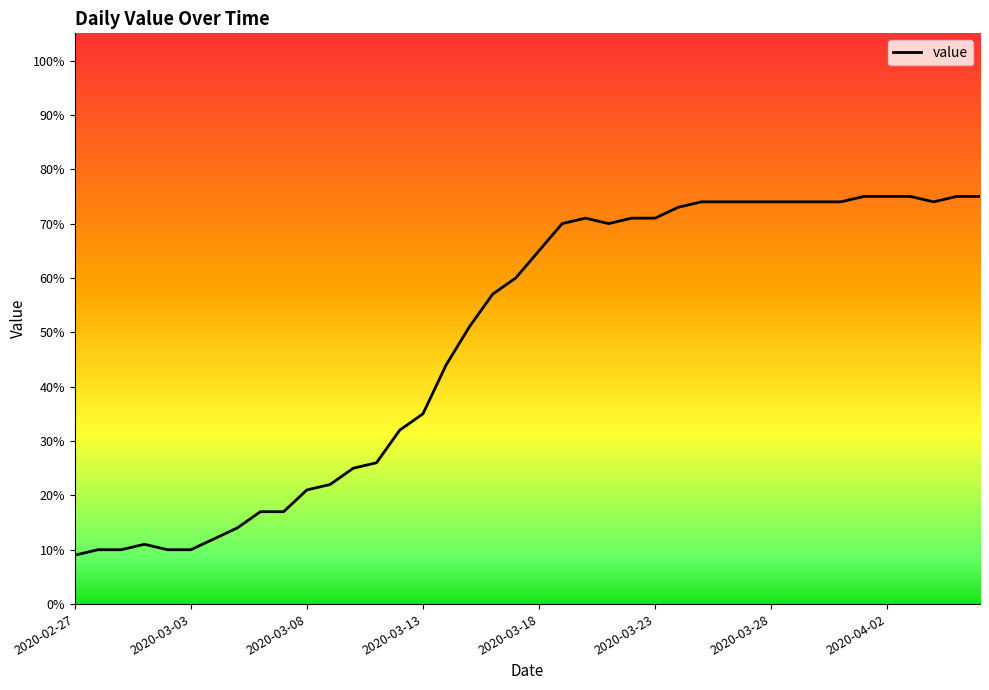

What is the maximum value shown in the chart?

75